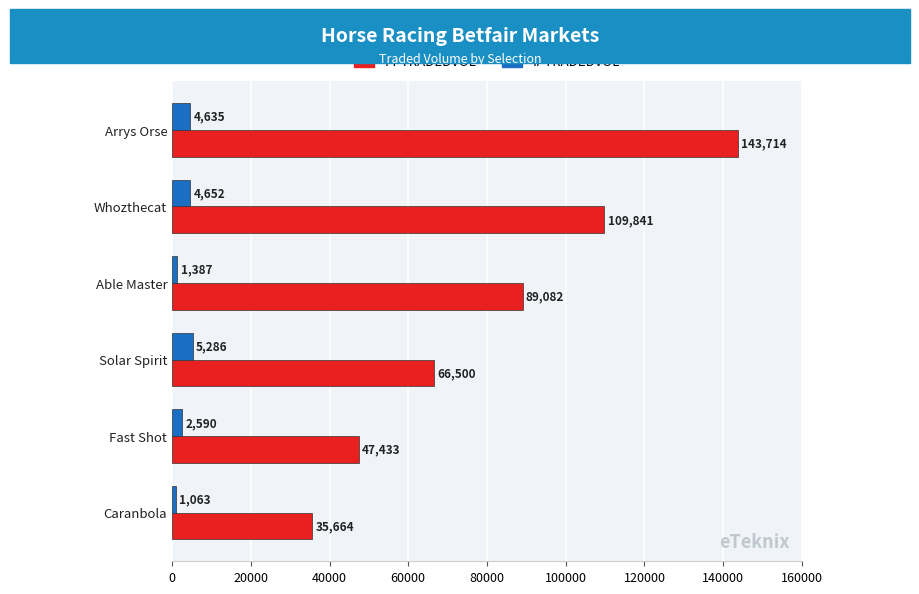

At which label is IPTRADEDVOL closest to 3174?

Fast Shot